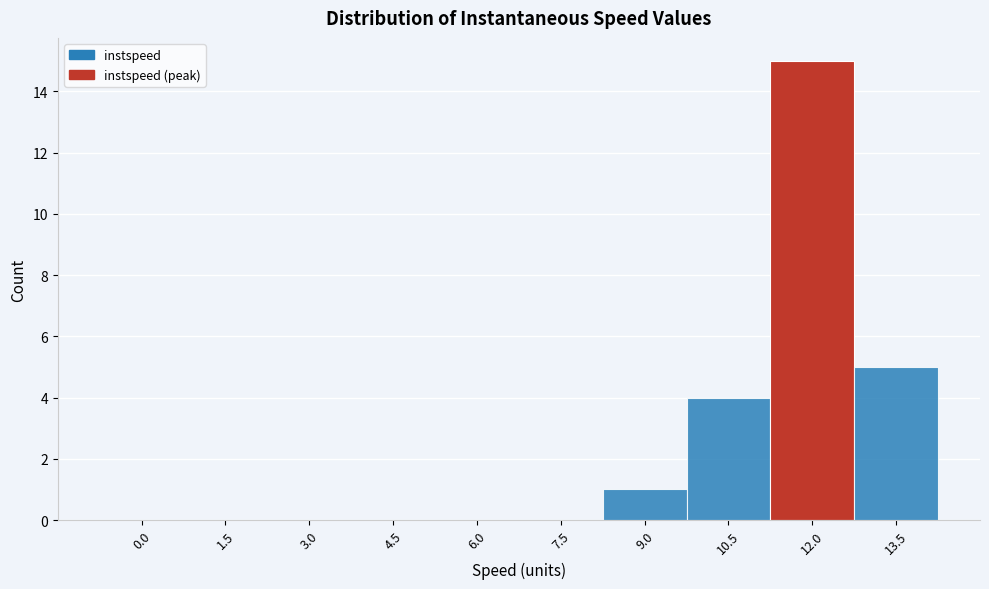

Reading left to right, what are all the values shown in this chart?

0.0=0	1.5=0	3.0=0	4.5=0	6.0=0	7.5=0	9.0=1	10.5=4	12.0=15	13.5=5